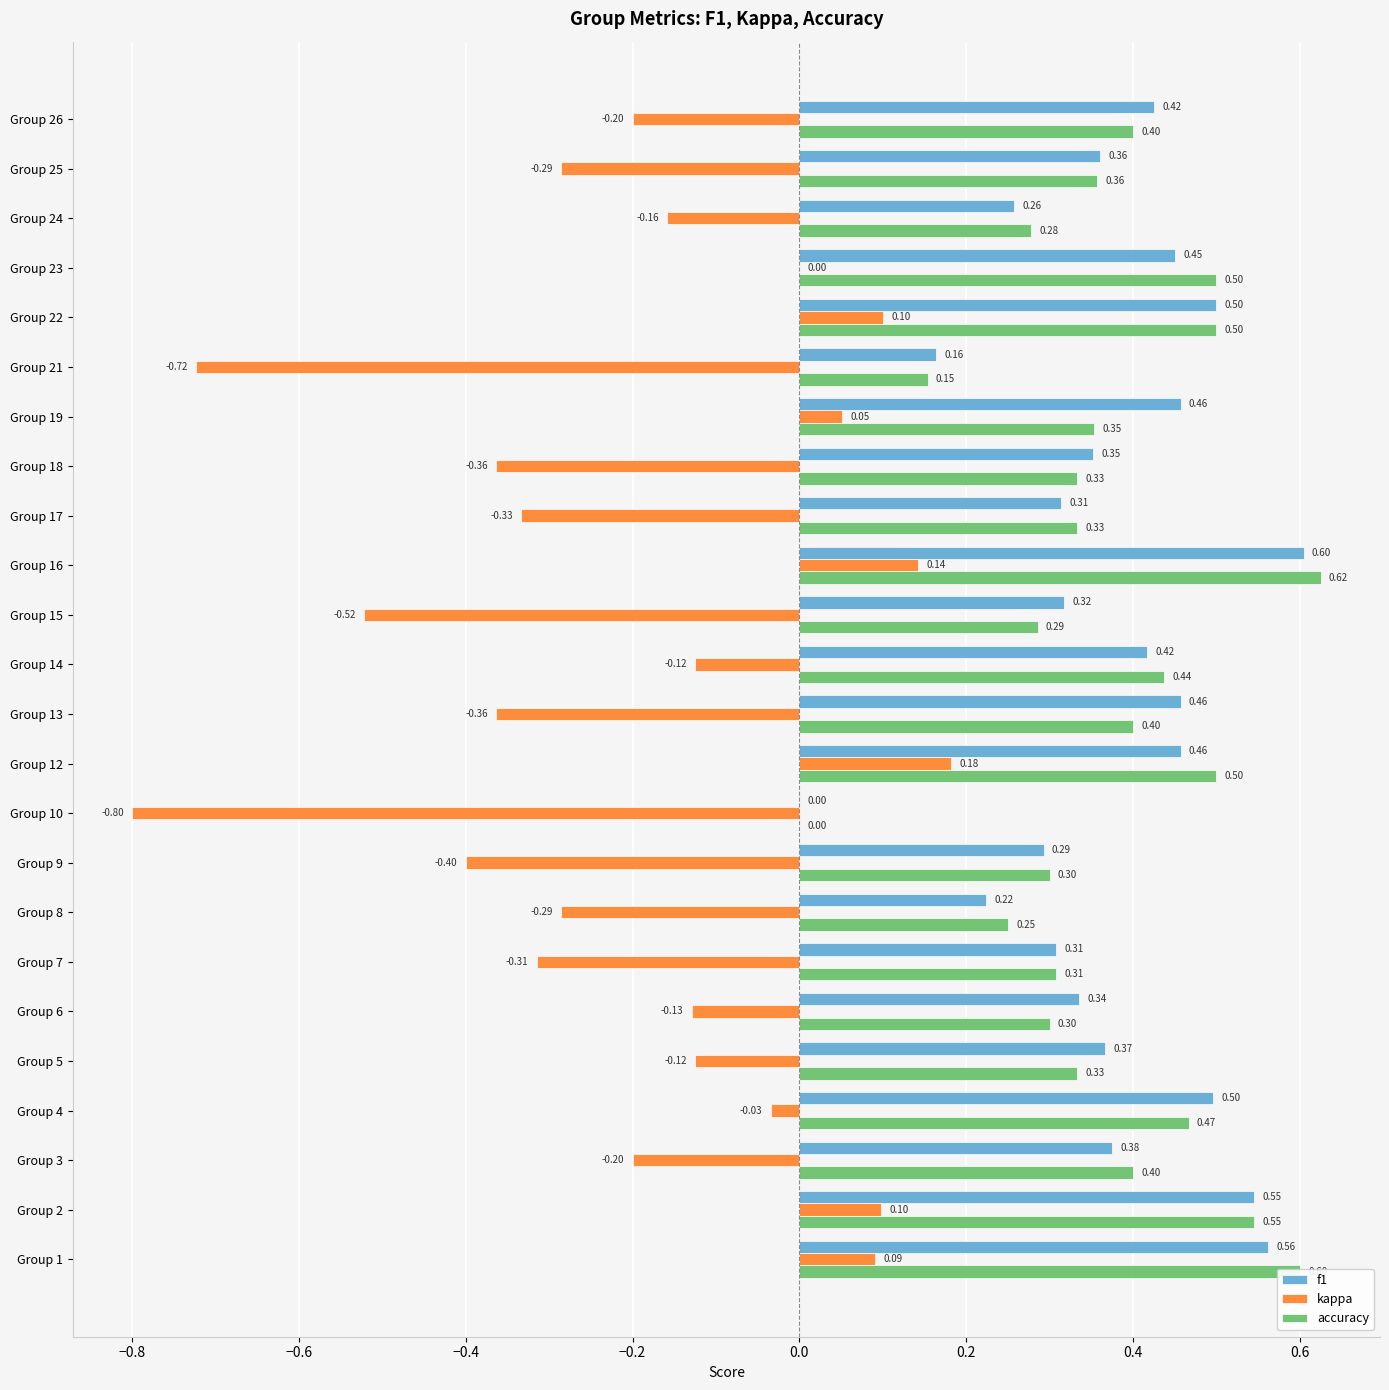

Which series has the largest total across all categories?

f1